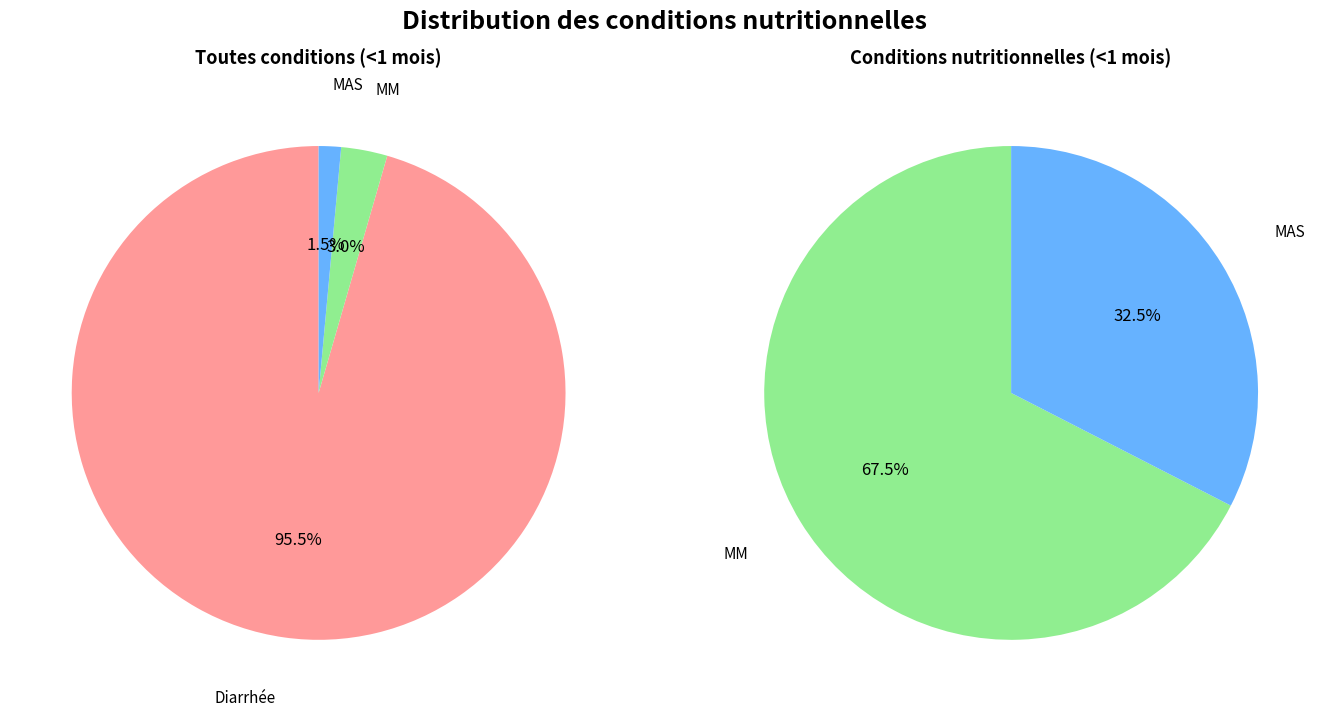

Does MM represent more than half of the total?

No